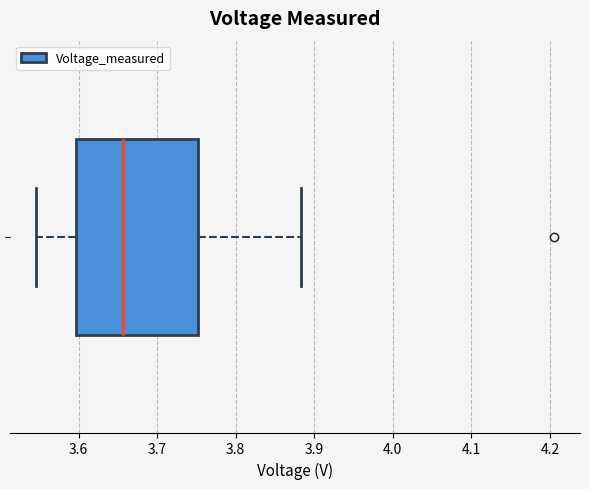

Read this box plot against the x-axis: the position of the median line, the range covered by the box, and the ends of both whiskers. The values are not printed on the chart, so give them approximately, as read against the axis.

median 3.66, box 3.60 to 3.75, whiskers 3.55 to 3.88